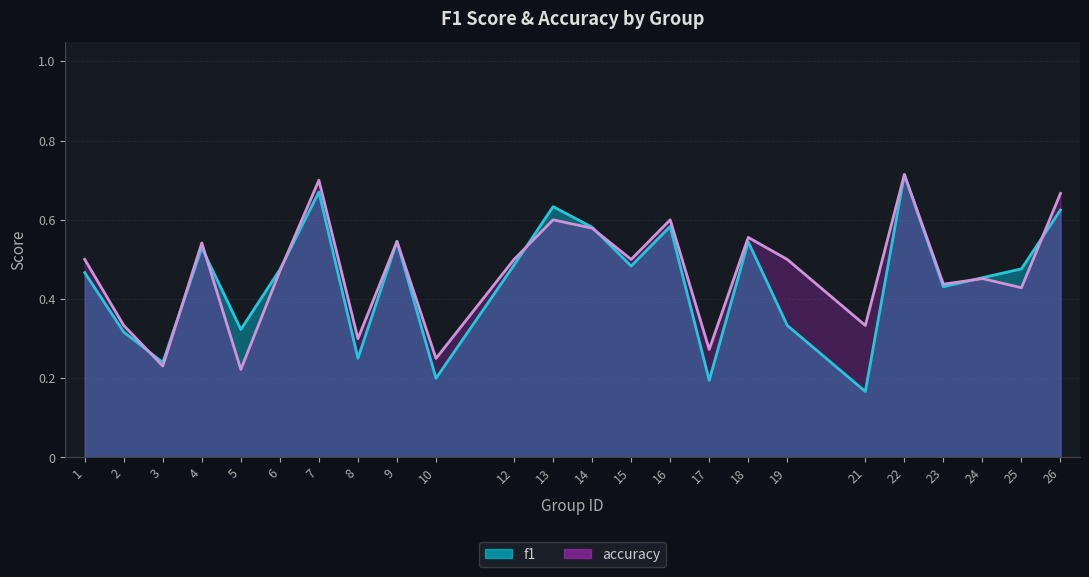

What is the highest value of the accuracy series?

0.7